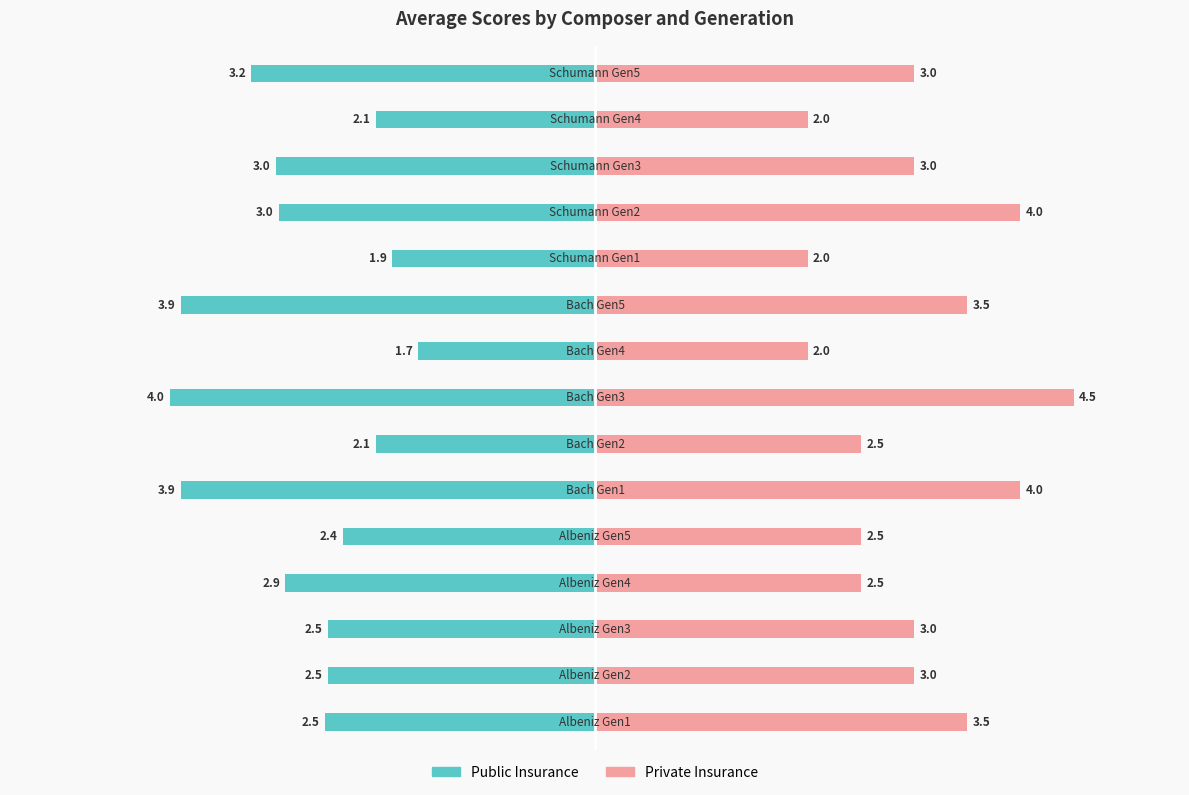

True or false: Public Insurance has a value of -1.8 at 12.

False